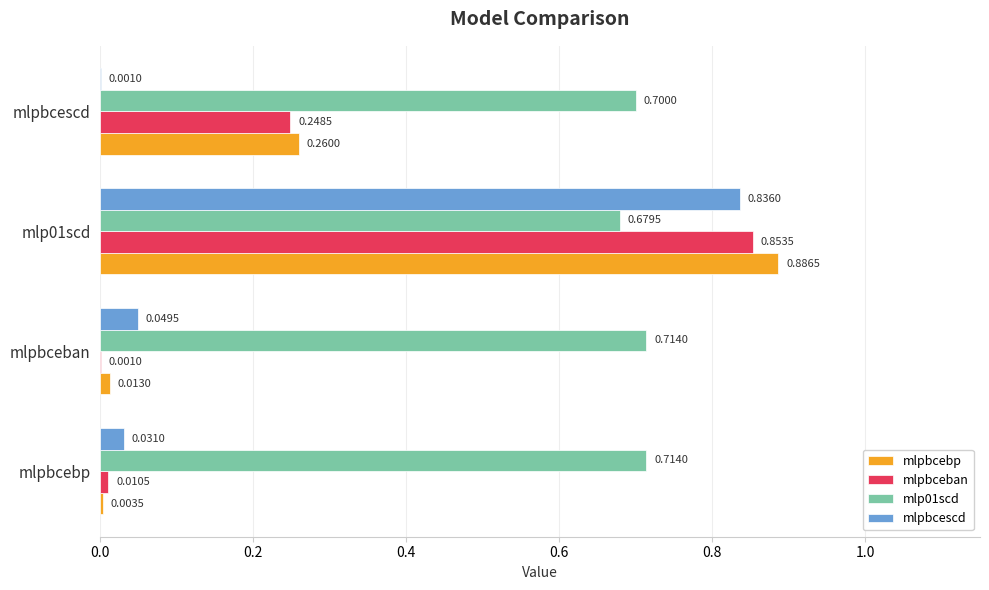

At which category is the sum across all series the highest?

mlp01scd